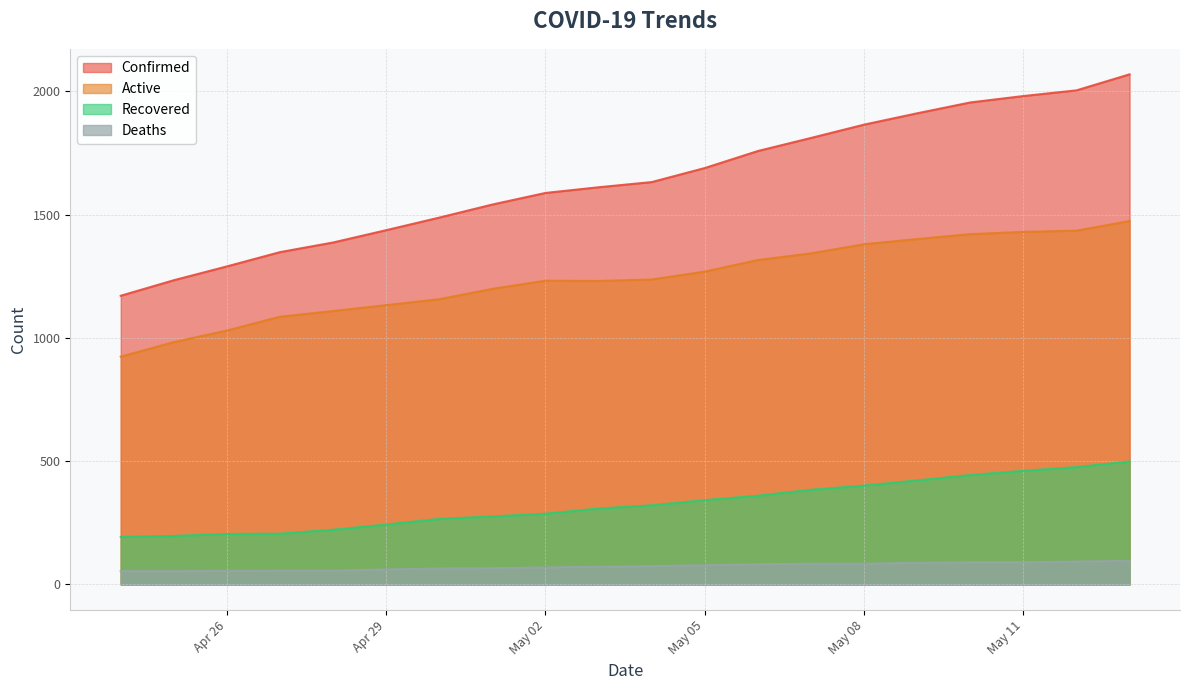

The value of Active at May 08 is 2058. True or false?

False